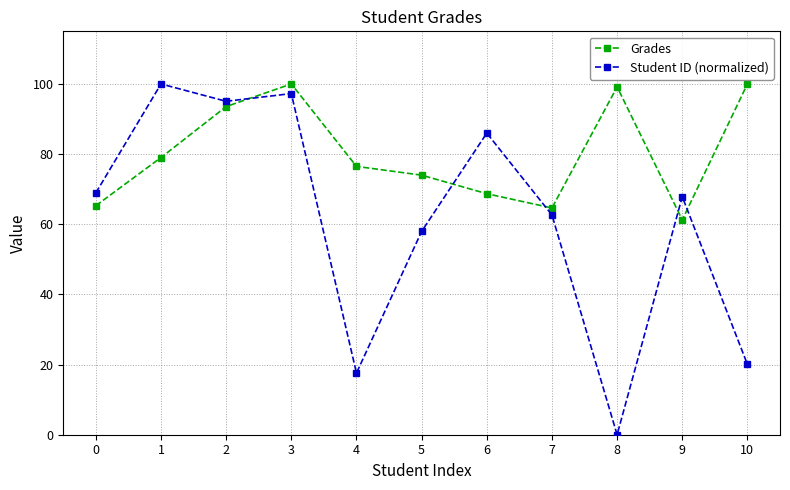

Is the value of Grades at 6 greater than the value of Student ID (normalized) at 10?

Yes